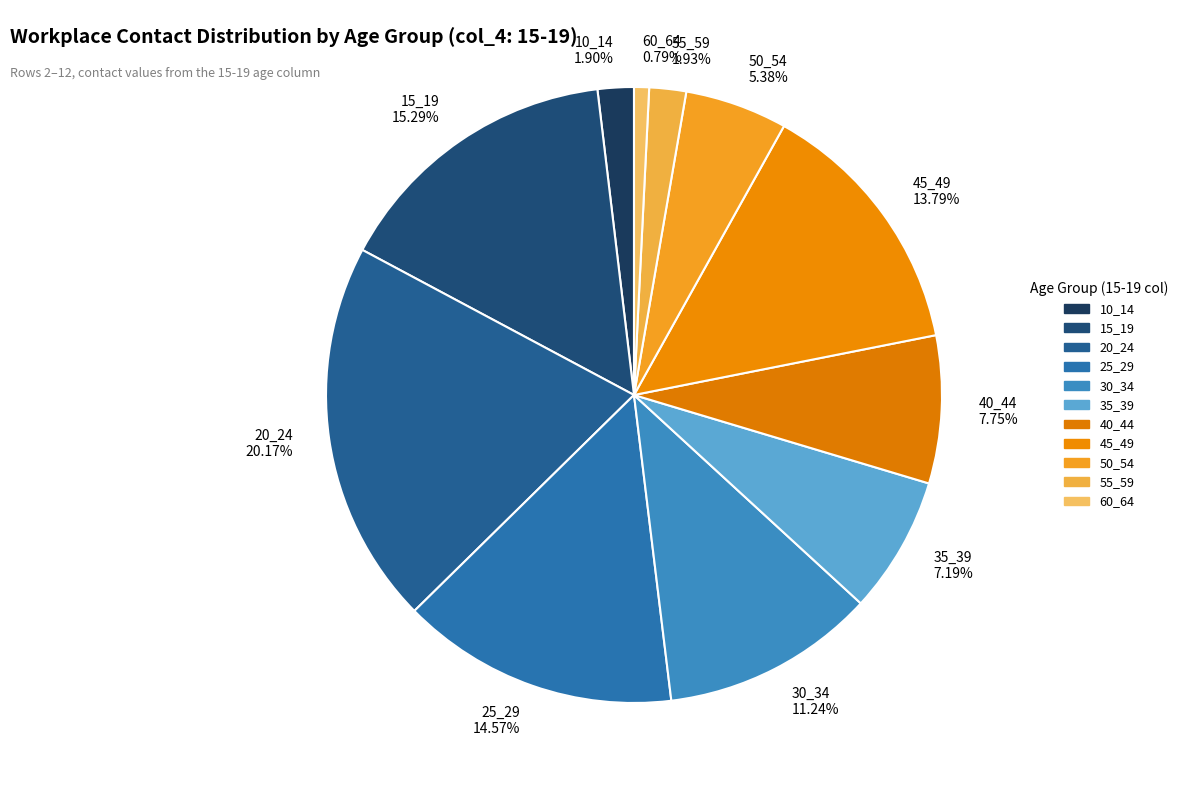

What percentage is the 15_19 slice, to the nearest percent?

15%